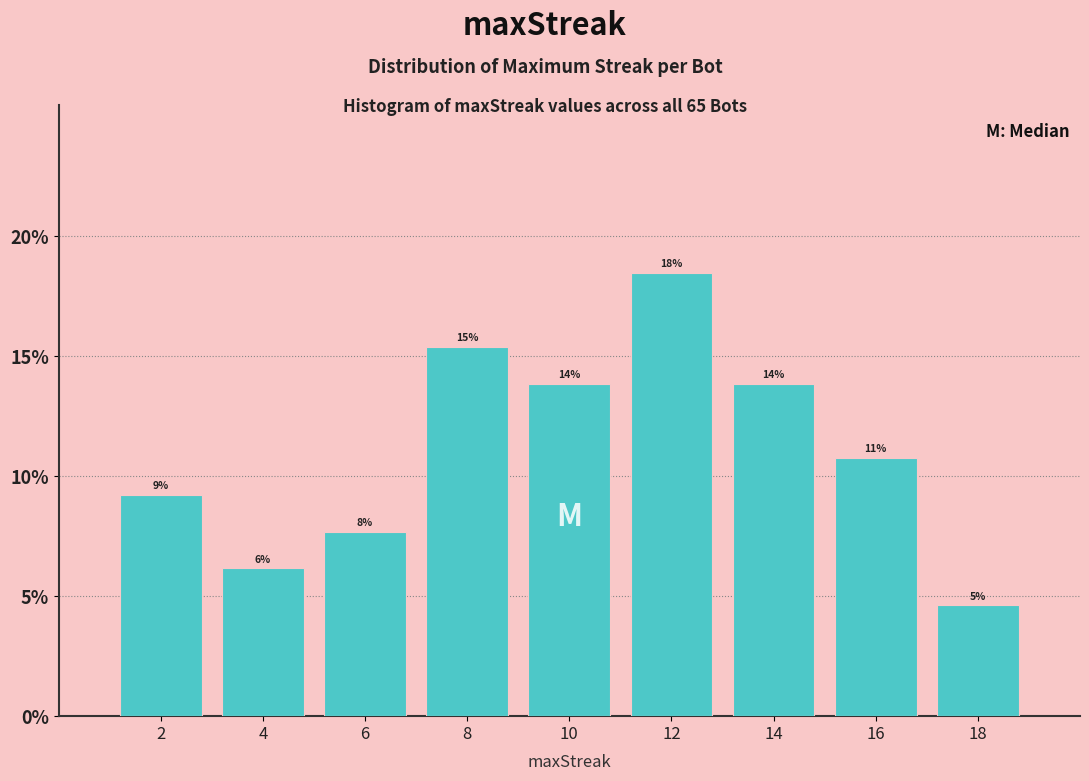

How many bars are there in total?

9